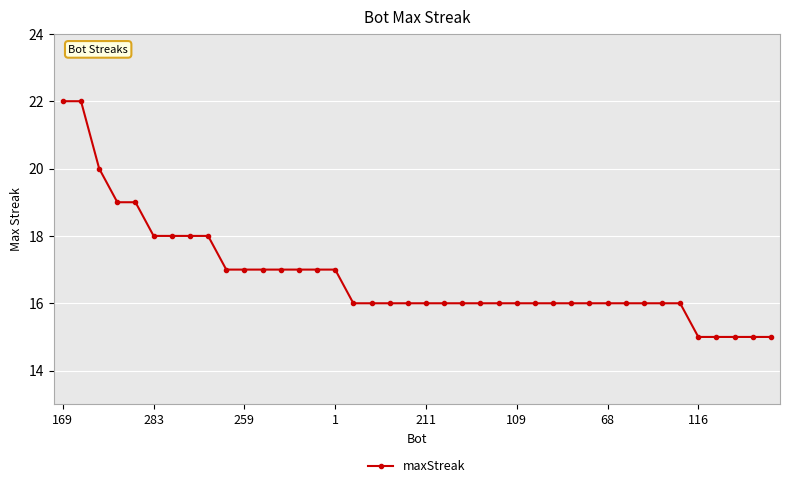

What is the value of the 36th point from the left?

15